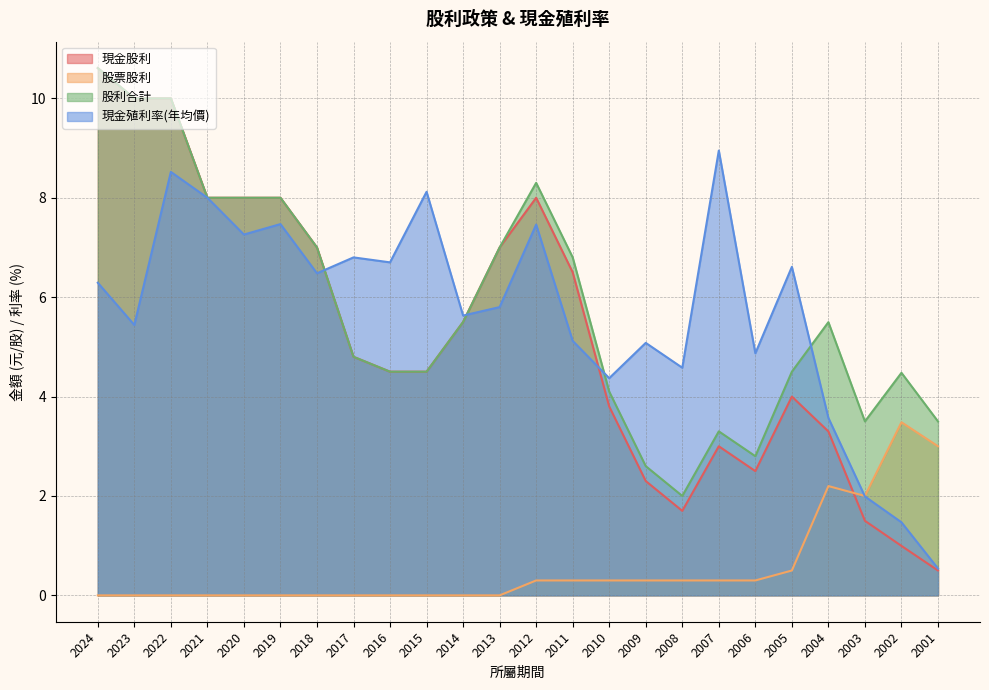

True or false: 股票股利 has more than 1 points higher than both neighbors.

True